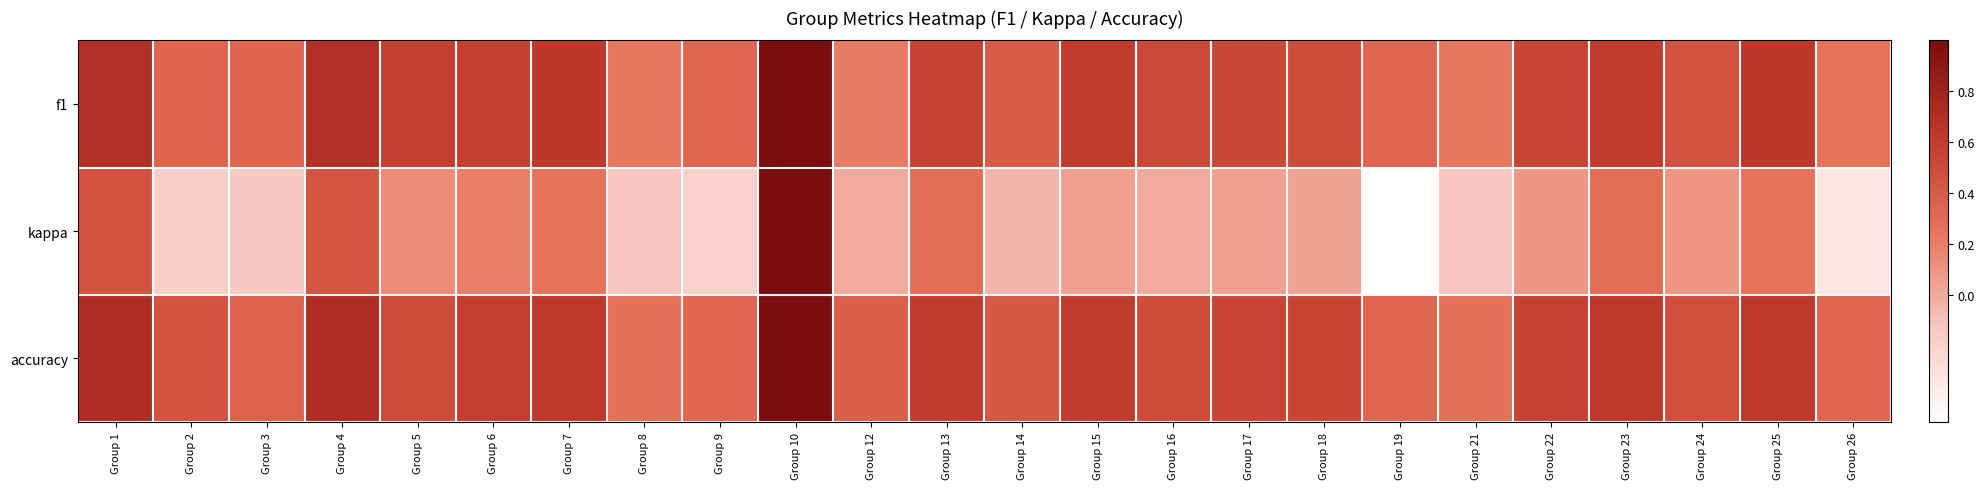

At how many categories does at least one series exceed 0?

24